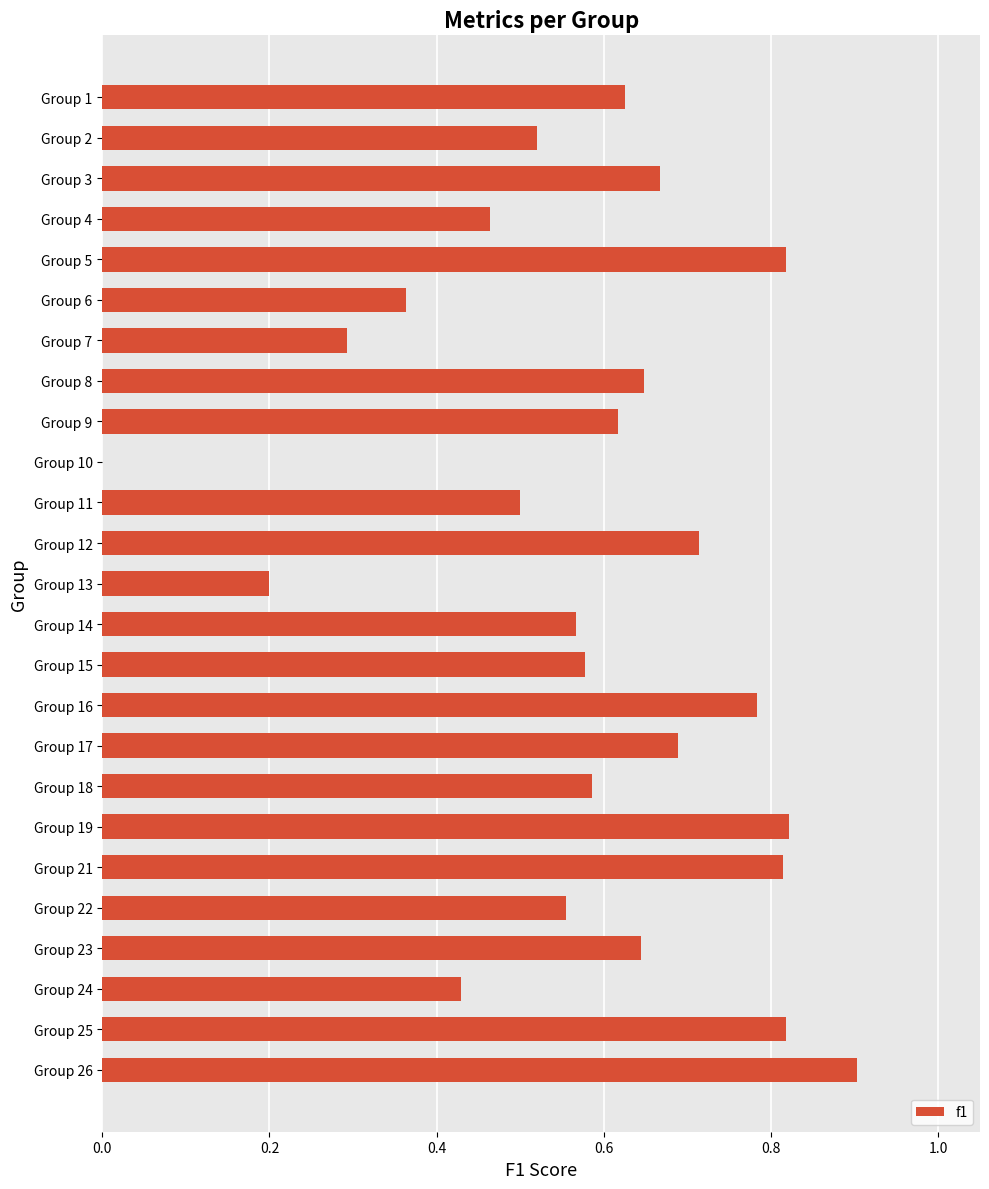

Does the chart contain stacked bars?

No